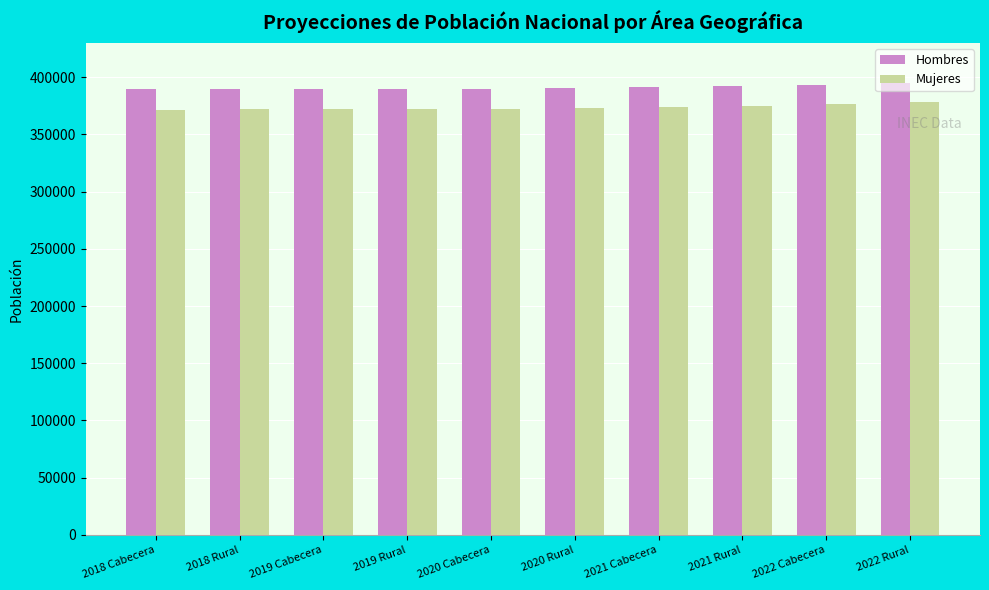

At 2021 Rural, list the series in order from smallest to largest.

Mujeres, Hombres